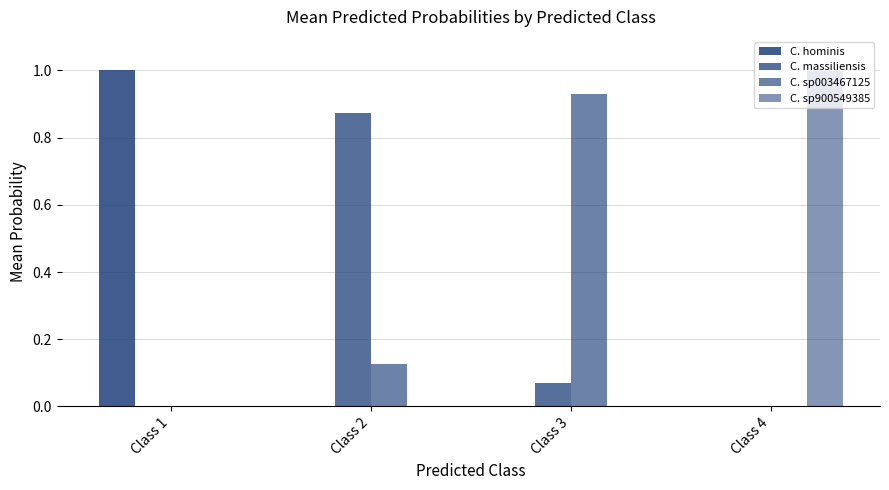

What is the highest value of the C. massiliensis series?

0.9